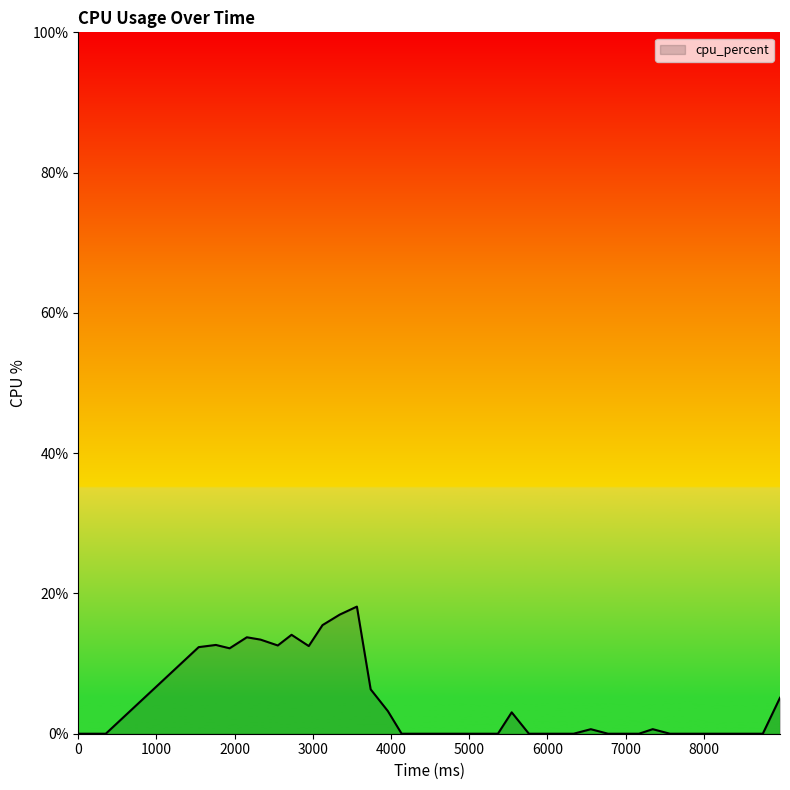

What is the maximum value shown in the chart?

18.1